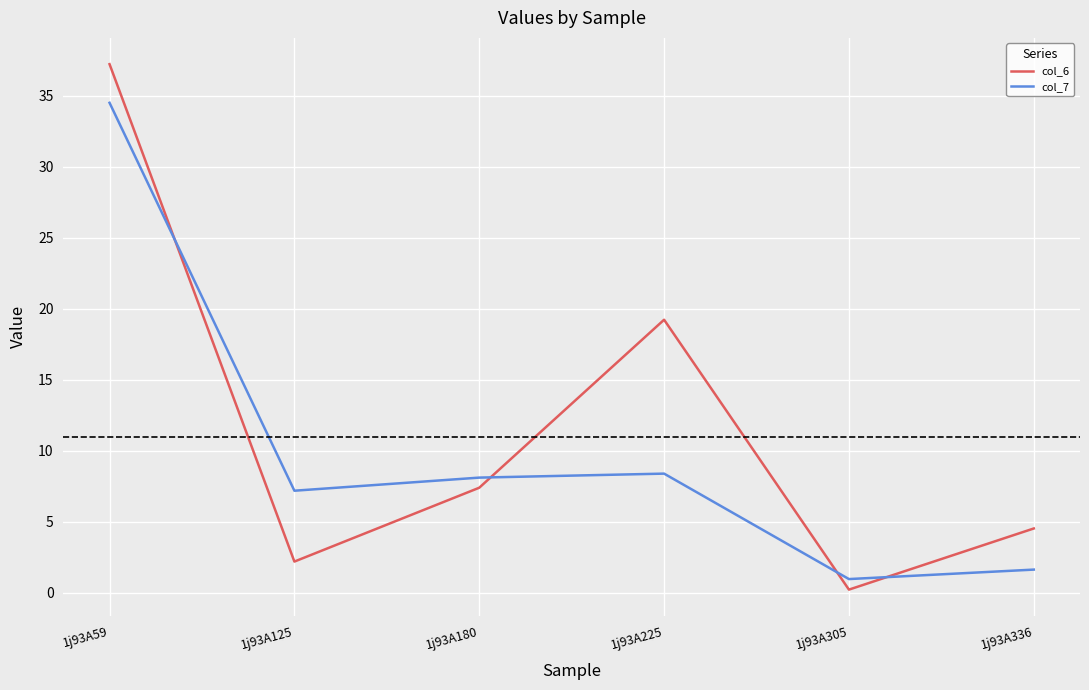

Which label corresponds to the smallest value in the chart?

1j93A305